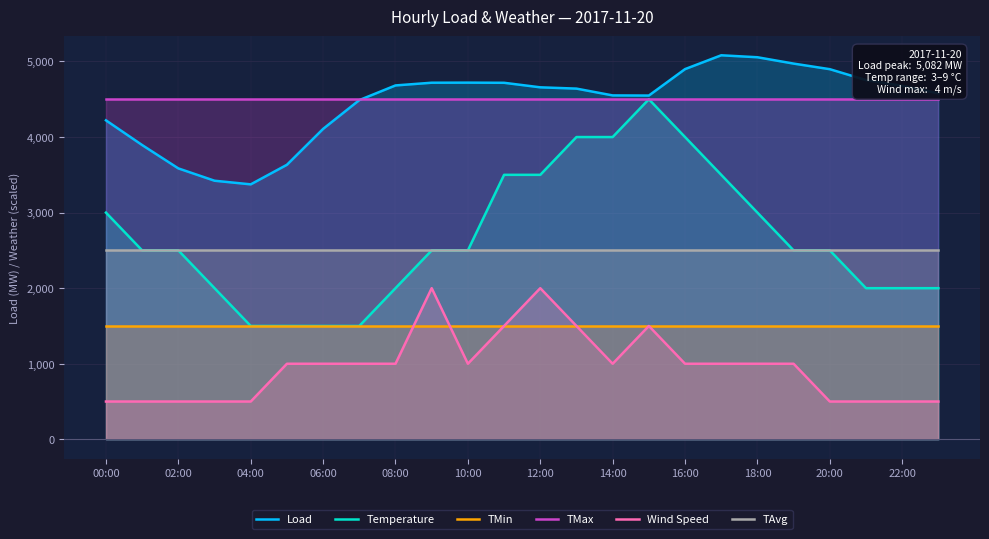

At how many categories does at least one series exceed 3290?

24